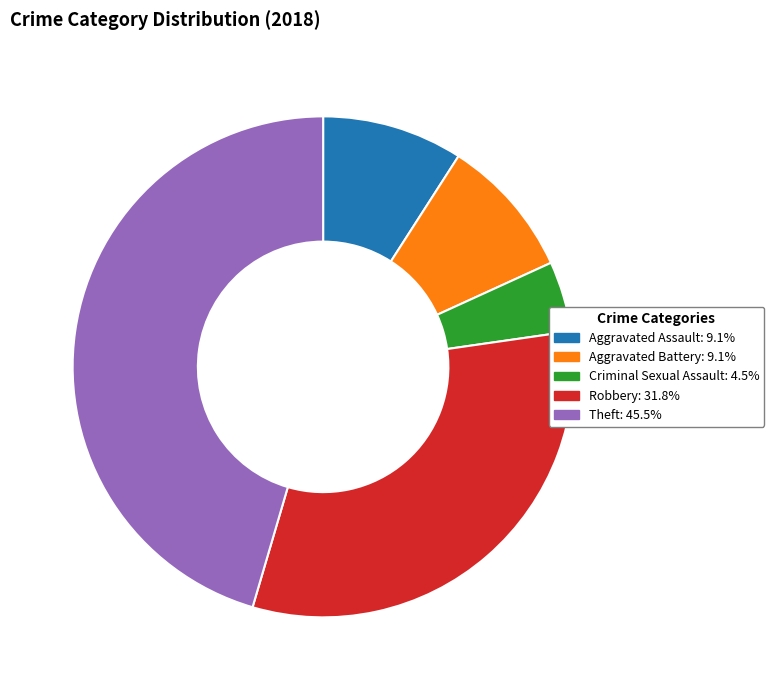

Is there any slice that represents more than half of the pie?

No